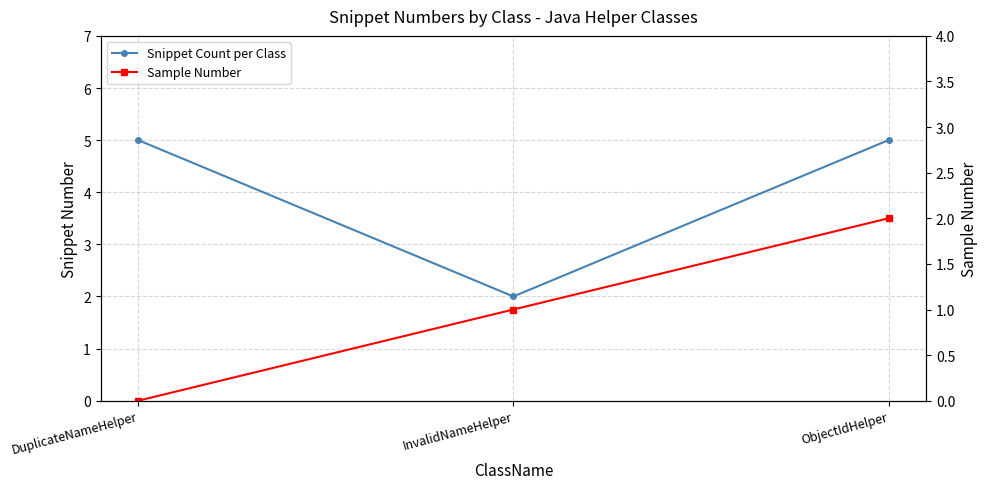

Is it true that Sample Number equals 2 at ObjectIdHelper?

True